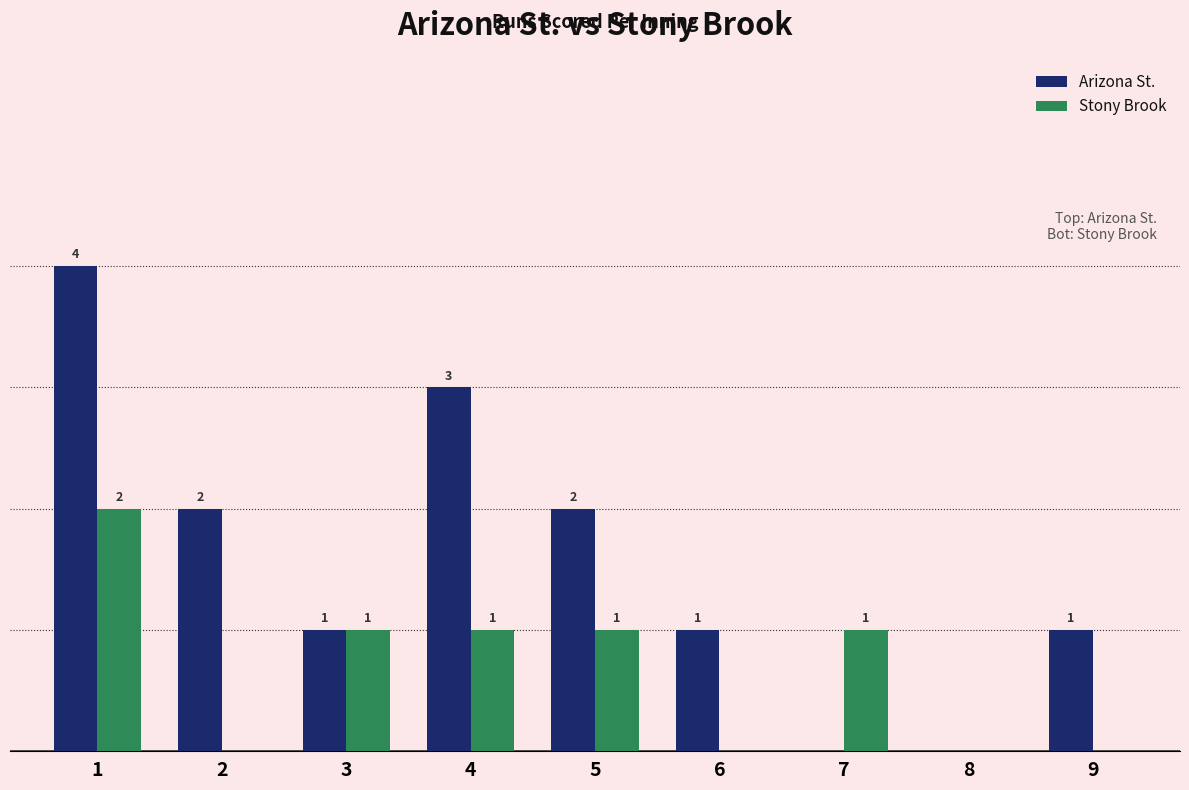

Which series has the largest total across all categories?

Arizona St.